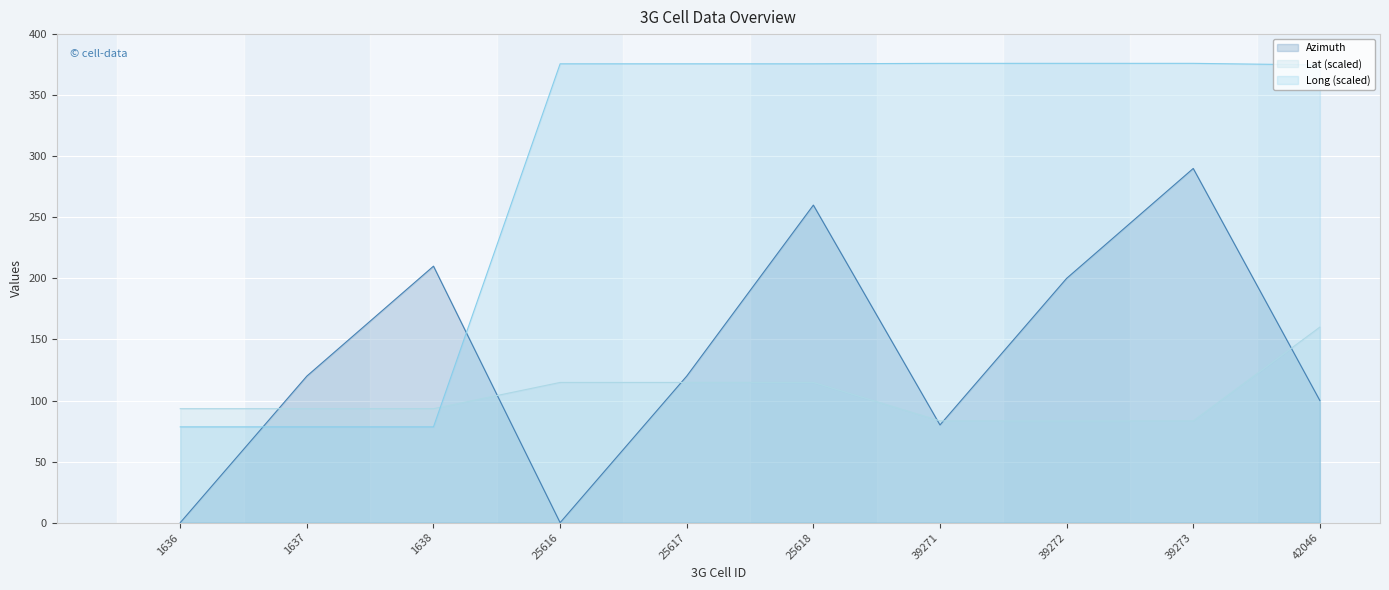

How many lines are shown in the chart?

3